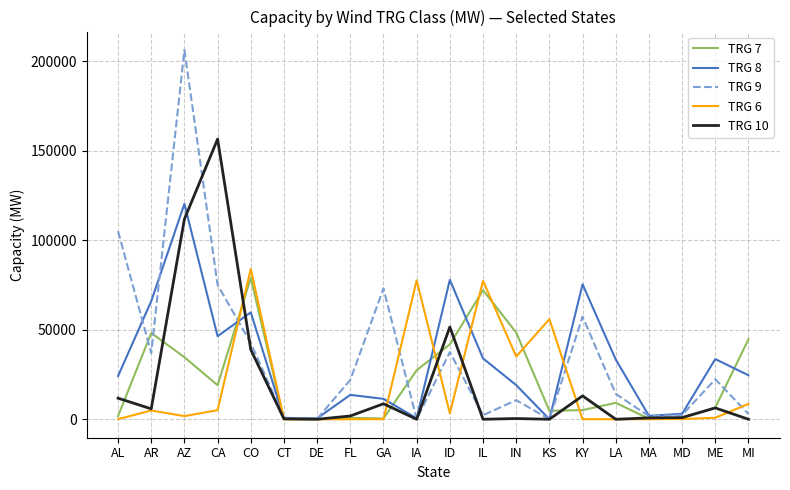

What is the maximum value shown in the chart?

206319